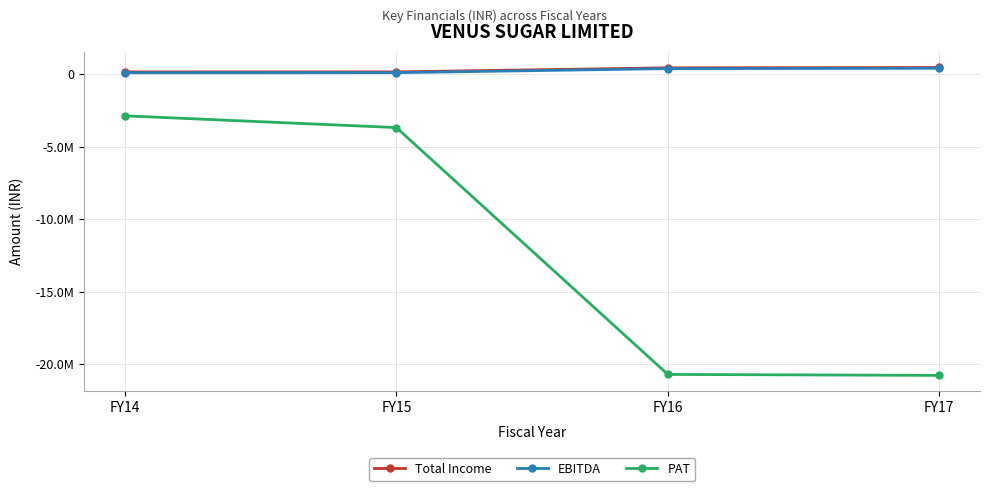

True or false: EBITDA and Total Income intersect in this chart.

False